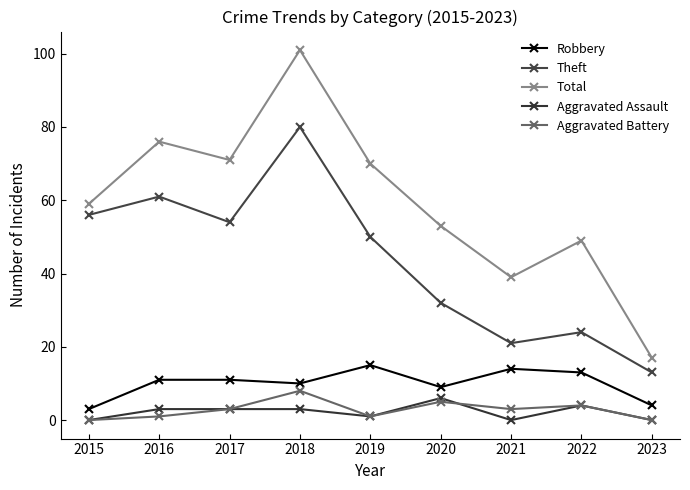

Reading left to right, what are all the values shown in this chart?

Robbery: 2015=3	2016=11	2017=11	2018=10	2019=15	2020=9	2021=14	2022=13	2023=4
Theft: 2015=56	2016=61	2017=54	2018=80	2019=50	2020=32	2021=21	2022=24	2023=13
Total: 2015=59	2016=76	2017=71	2018=101	2019=70	2020=53	2021=39	2022=49	2023=17
Aggravated Assault: 2015=0	2016=3	2017=3	2018=3	2019=1	2020=6	2021=0	2022=4	2023=0
Aggravated Battery: 2015=0	2016=1	2017=3	2018=8	2019=1	2020=5	2021=3	2022=4	2023=0